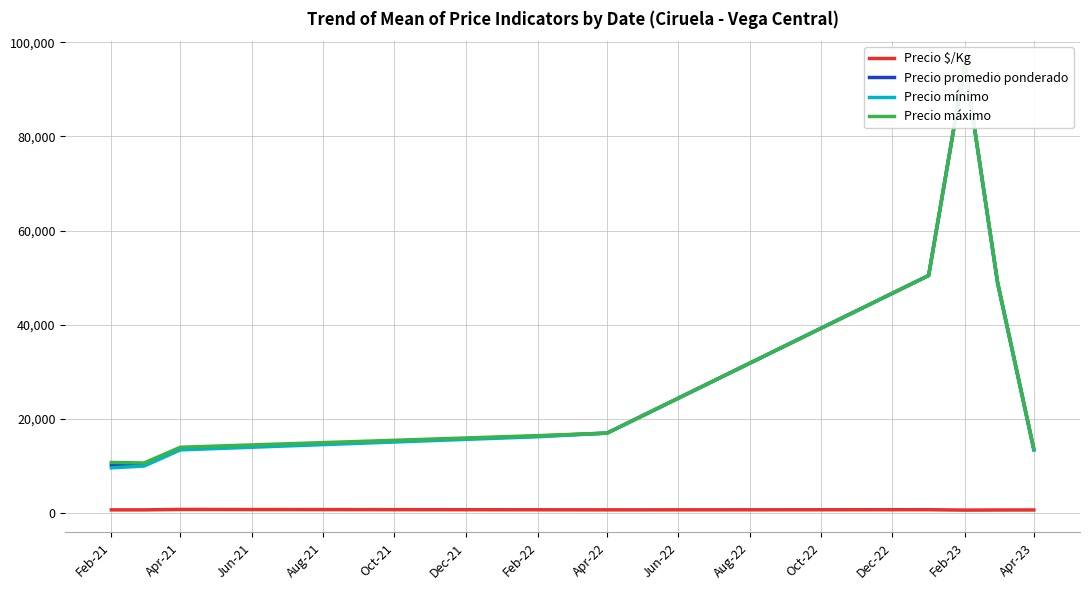

Between Apr-23 and Feb-23, which is larger?

Apr-23